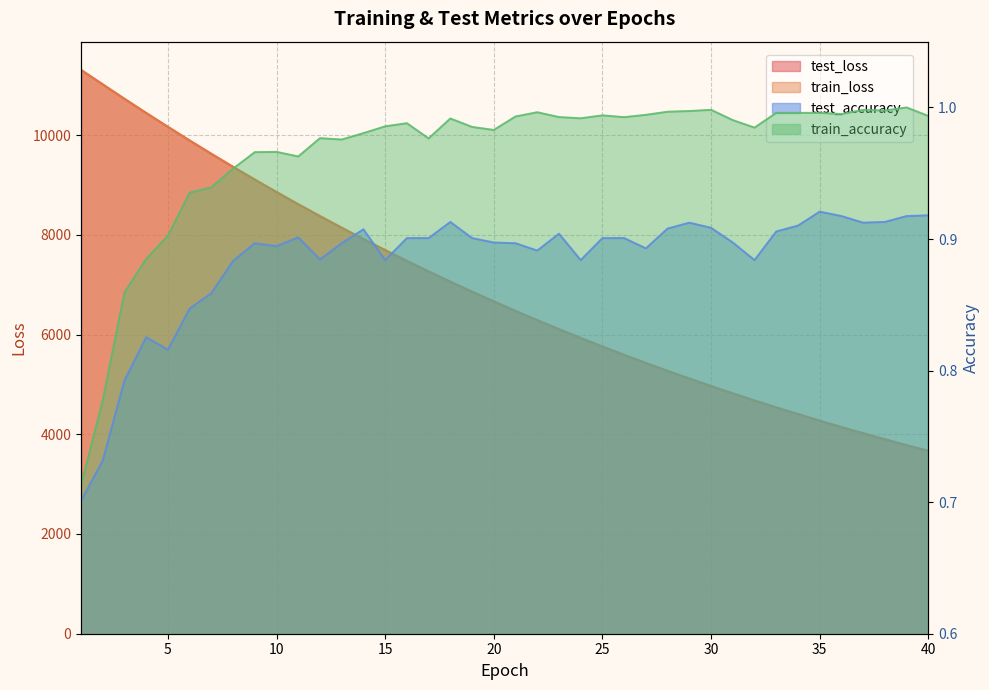

True or false: test_accuracy and test_loss intersect in this chart.

False